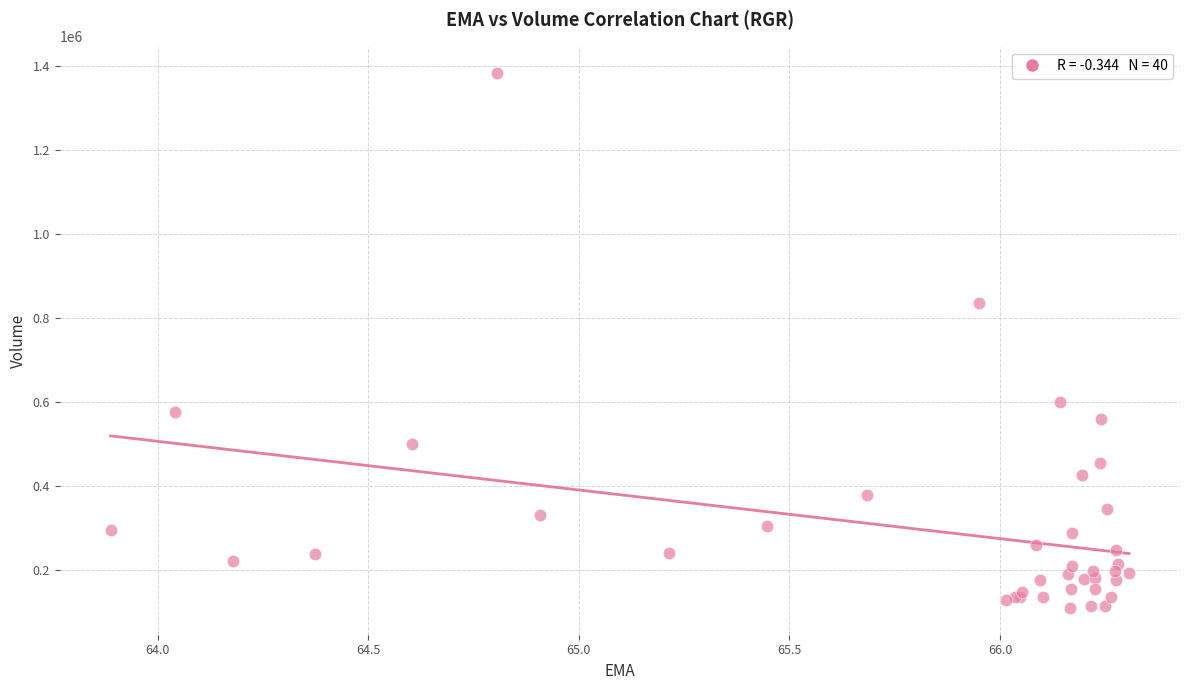

What Y value in the scatter plot is closest to 746450?

835400